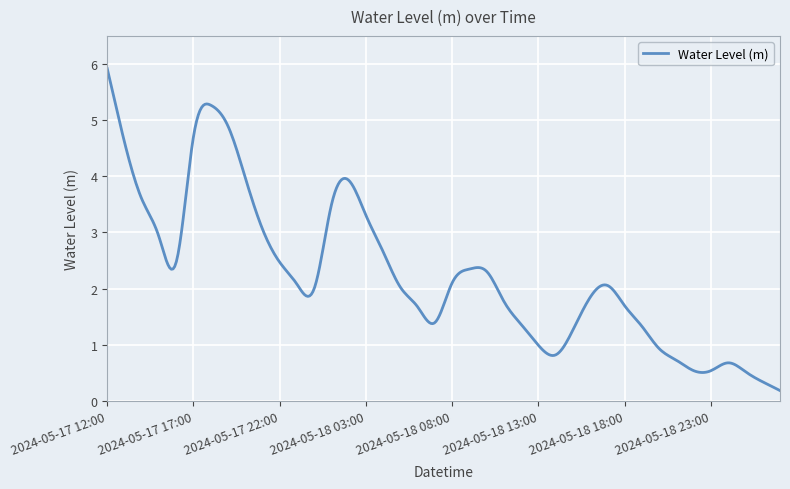

What is the maximum value shown in the chart?

5.9